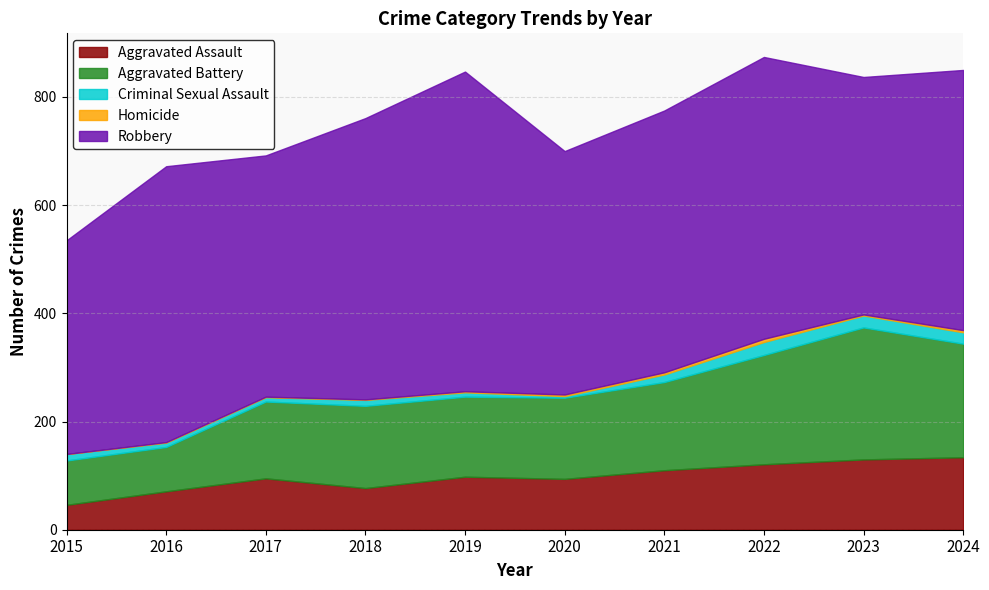

How many lines are shown in the chart?

5